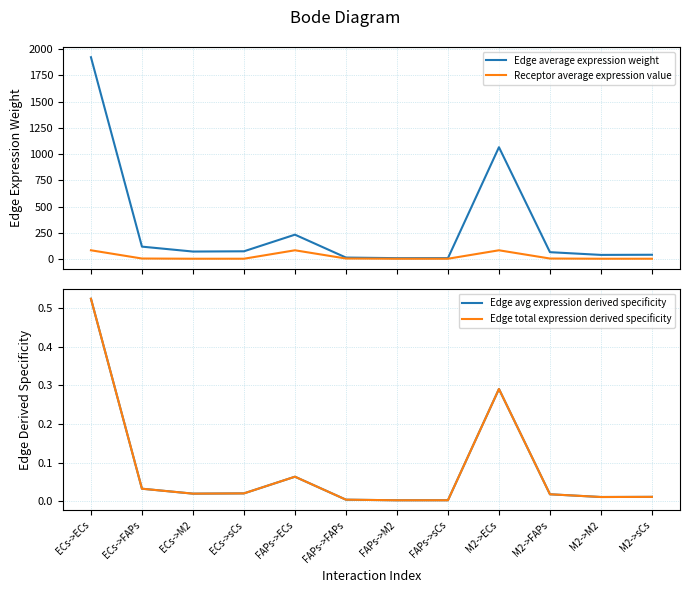

Which has a higher value, FAPs->ECs or ECs->sCs?

FAPs->ECs